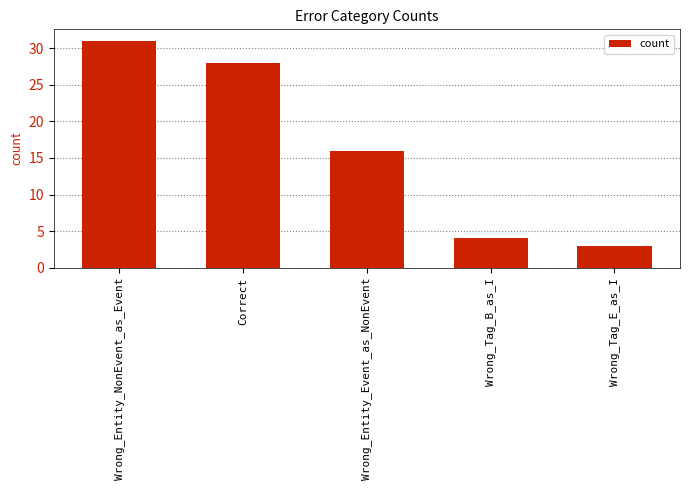

What is the greatest value displayed?

31